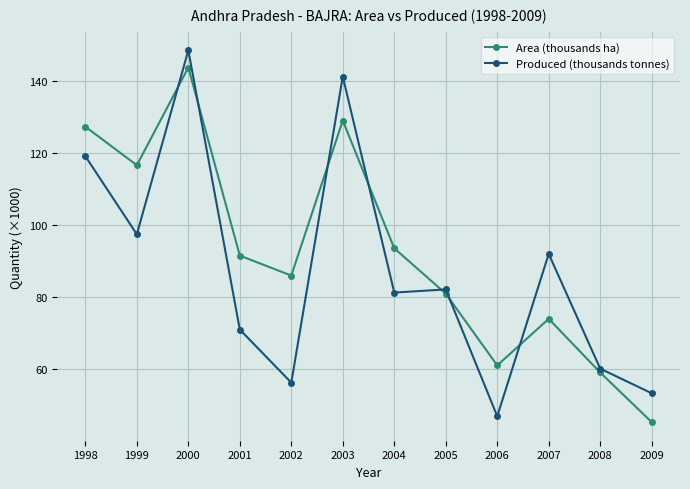

Where is Area (thousands ha) nearest to the value 94?

2004